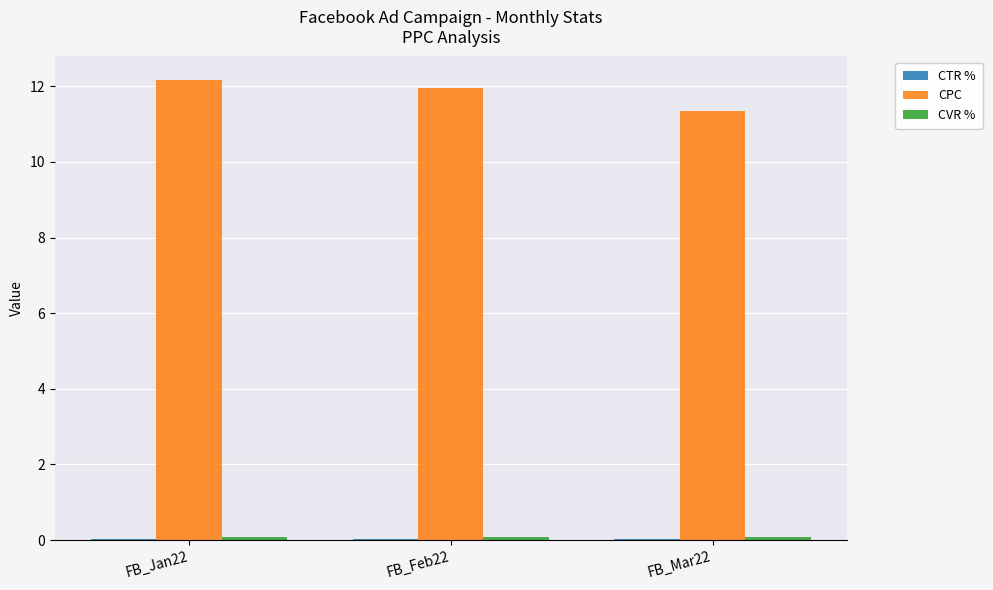

The CPC series shows 17.7 at FB_Jan22. True or false?

False